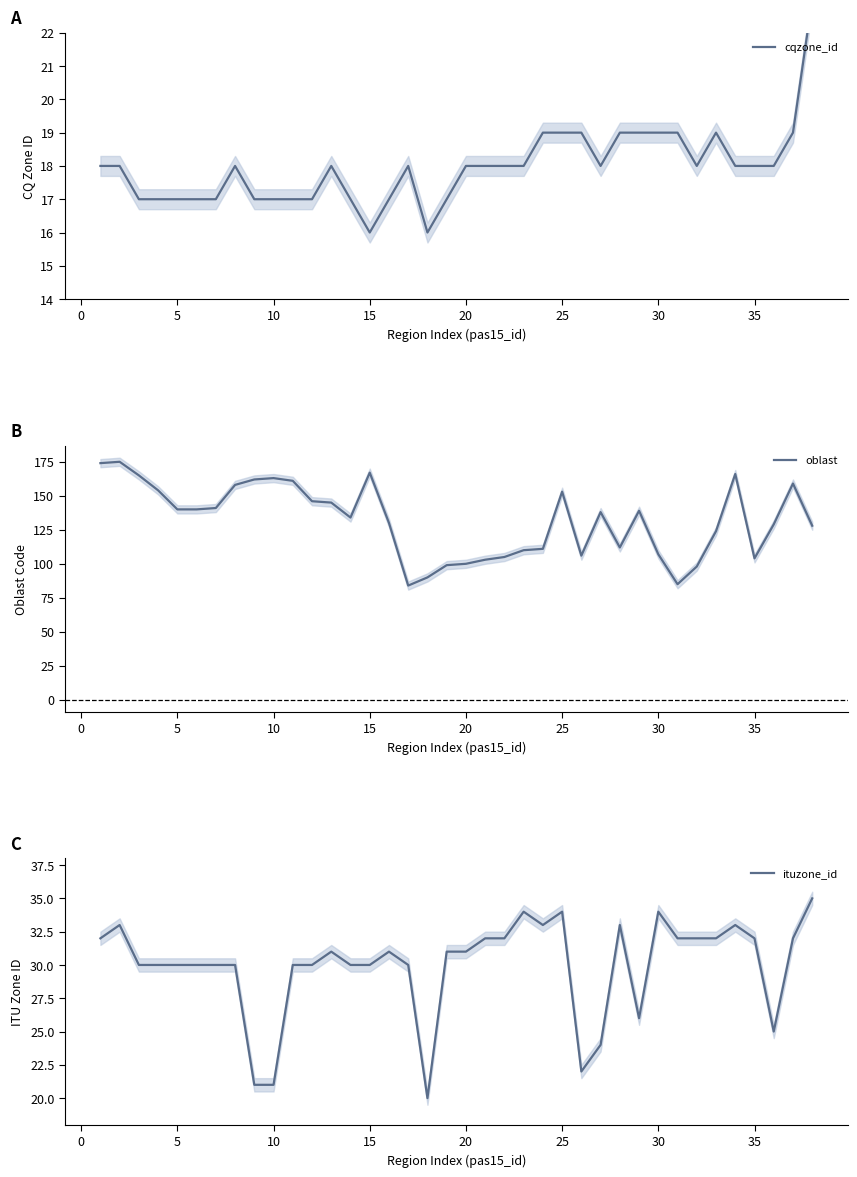

What is the difference between the maximum and minimum values in the cqzone_id series?

7